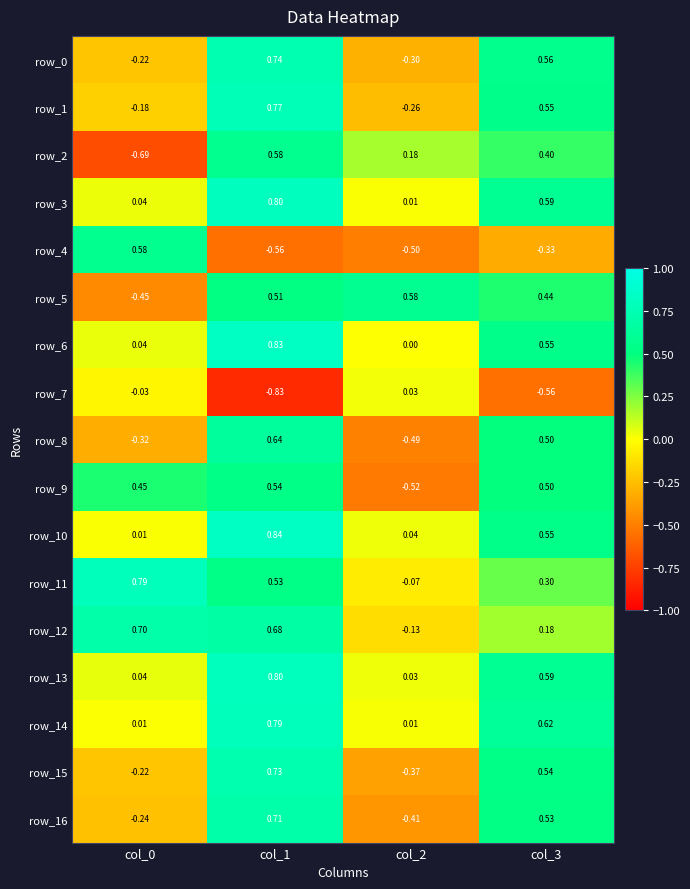

Is the value of row_3 at col_3 greater than the value of row_12 at col_2?

Yes